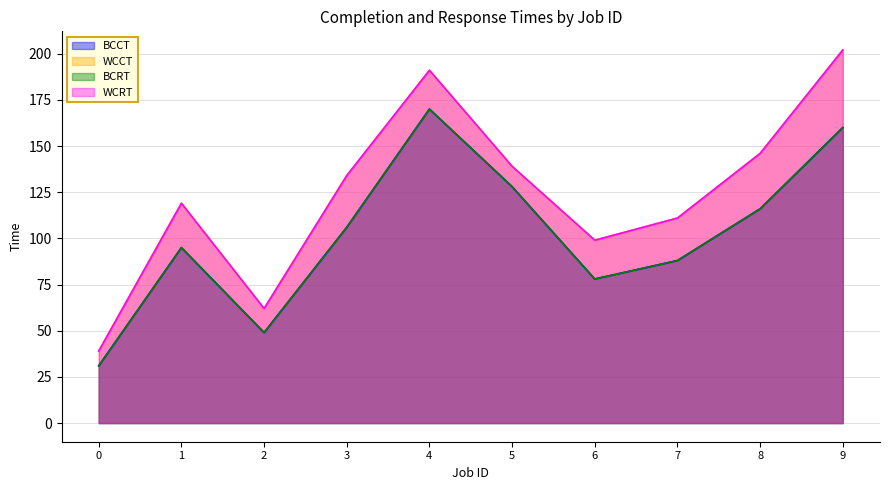

List the series in order of their peak value, highest first.

WCCT, WCRT, BCCT, BCRT